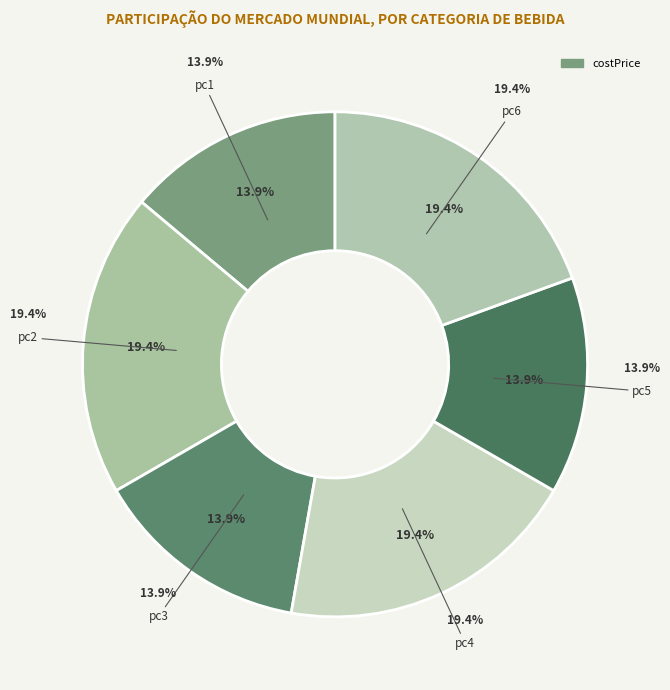

True or false: pc6 accounts for 28% of the total.

False